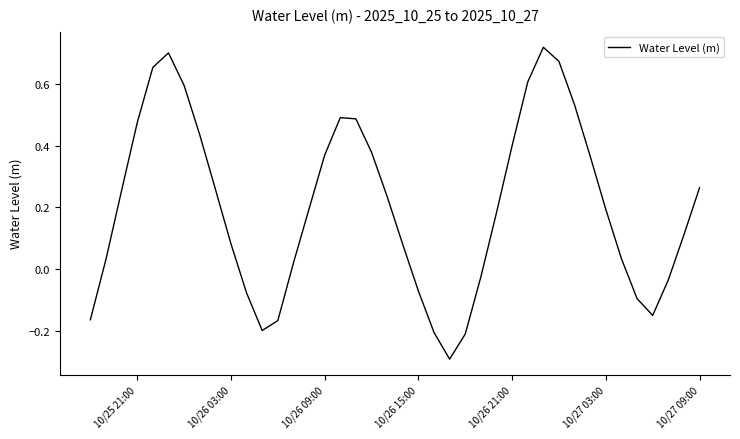

What is the difference between the maximum and minimum values?

1.0